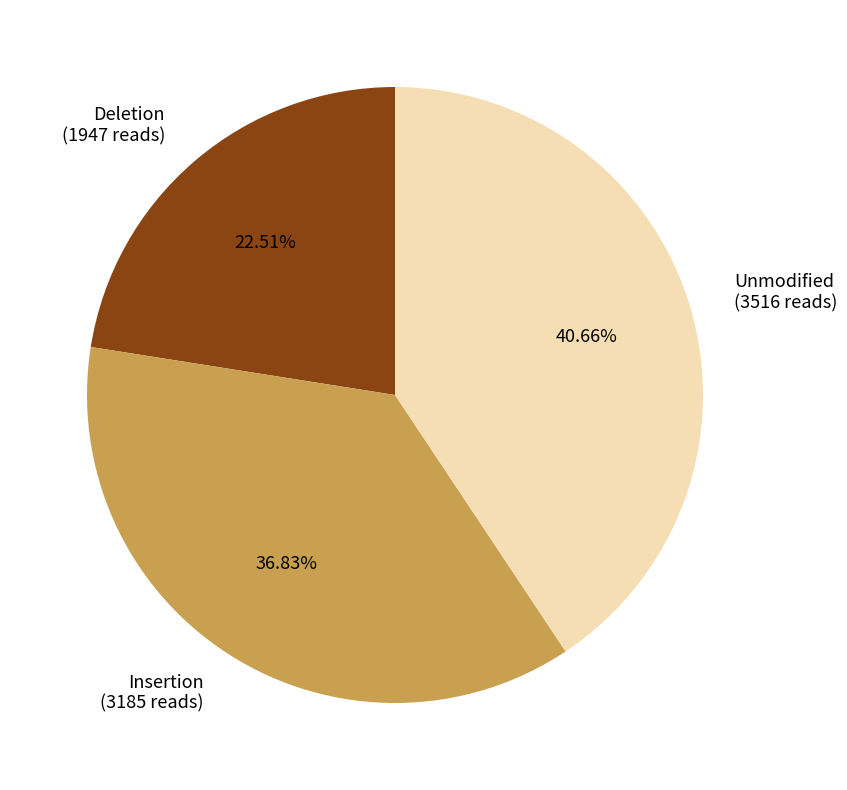

Which category has the smallest portion of the pie?

Deletion (1947 reads)